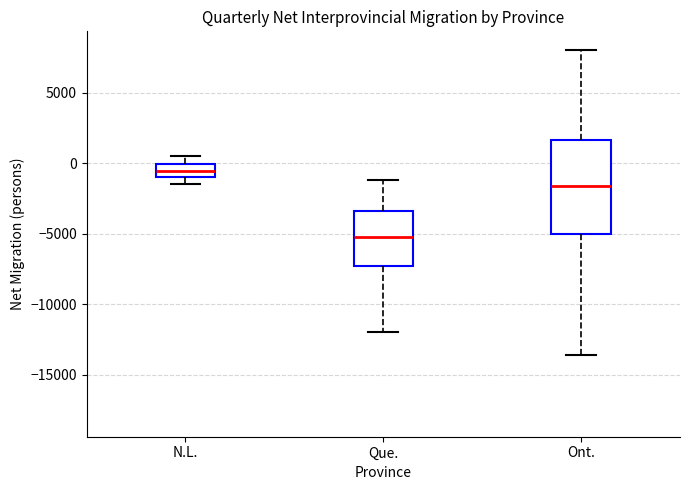

Where does the median line of the box for Ont. sit on the y-axis? The values are not printed on the chart, so give them approximately, as read against the axis.

-1500